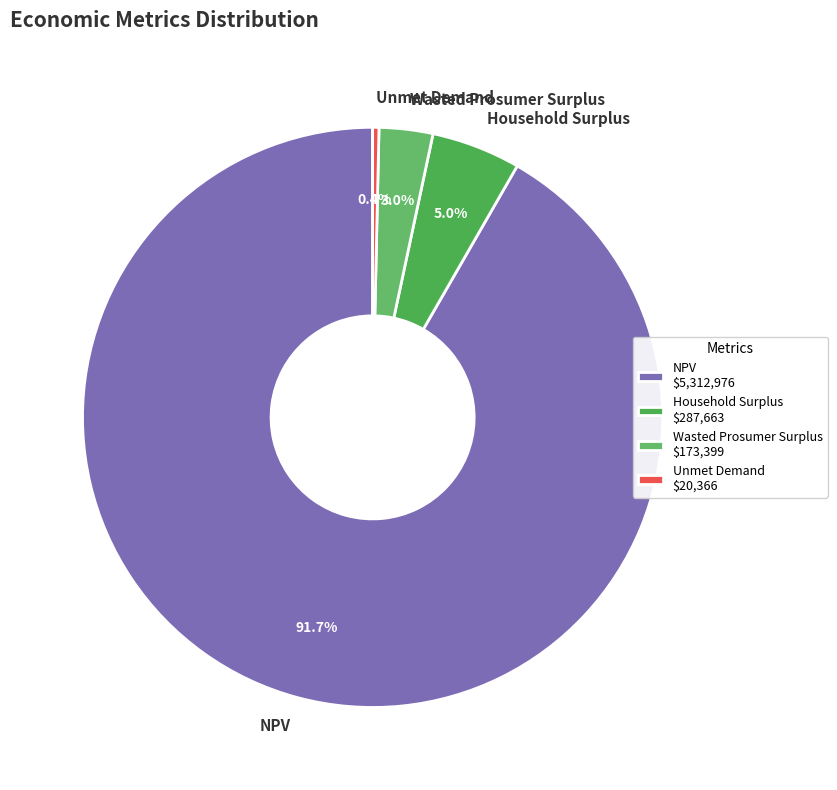

To the nearest percent, what is the combined percentage of Wasted Prosumer Surplus and NPV?

95%